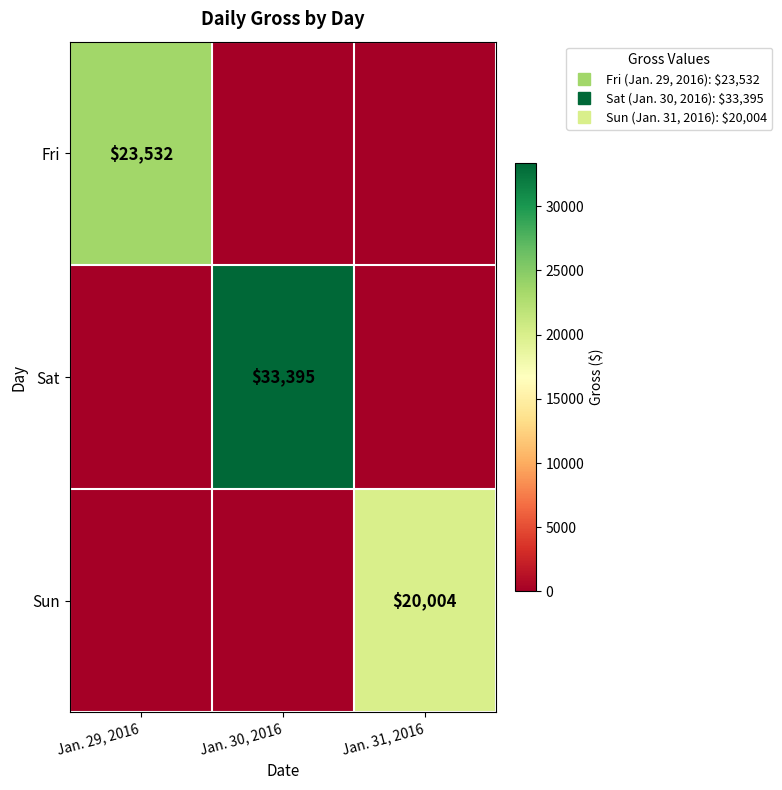

The Sun series shows 0 at Jan. 29, 2016. True or false?

True